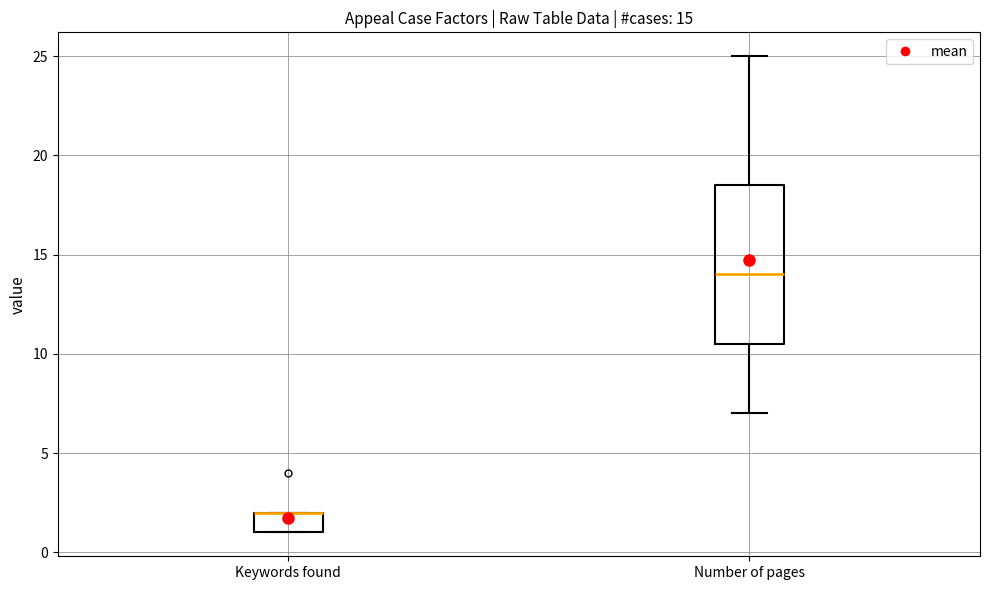

Which box is the tallest, from its lower edge to its upper edge?

Number of pages